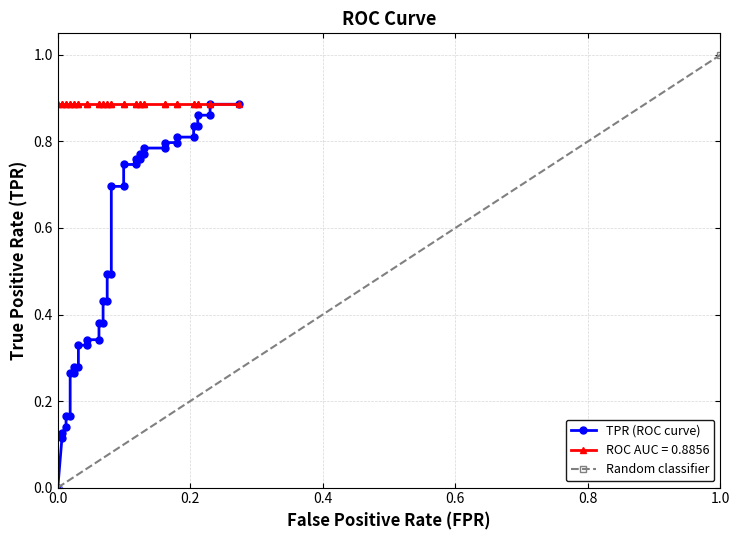

What is the greatest value displayed?

0.9